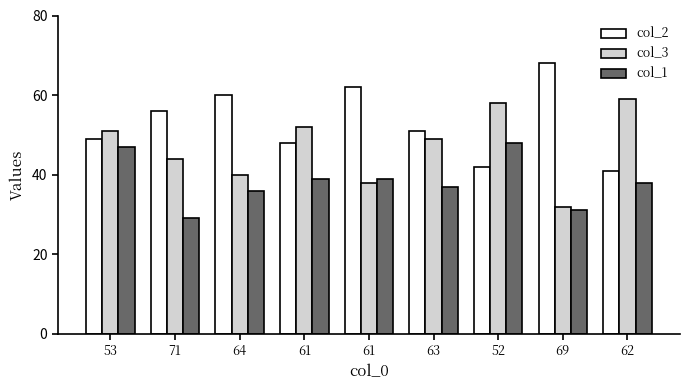

Reading left to right, transcribe all the data shown in this chart.

col_2: 49	56	60	48	62	51	42	68	41
col_3: 51	44	40	52	38	49	58	32	59
col_1: 47	29	36	39	39	37	48	31	38